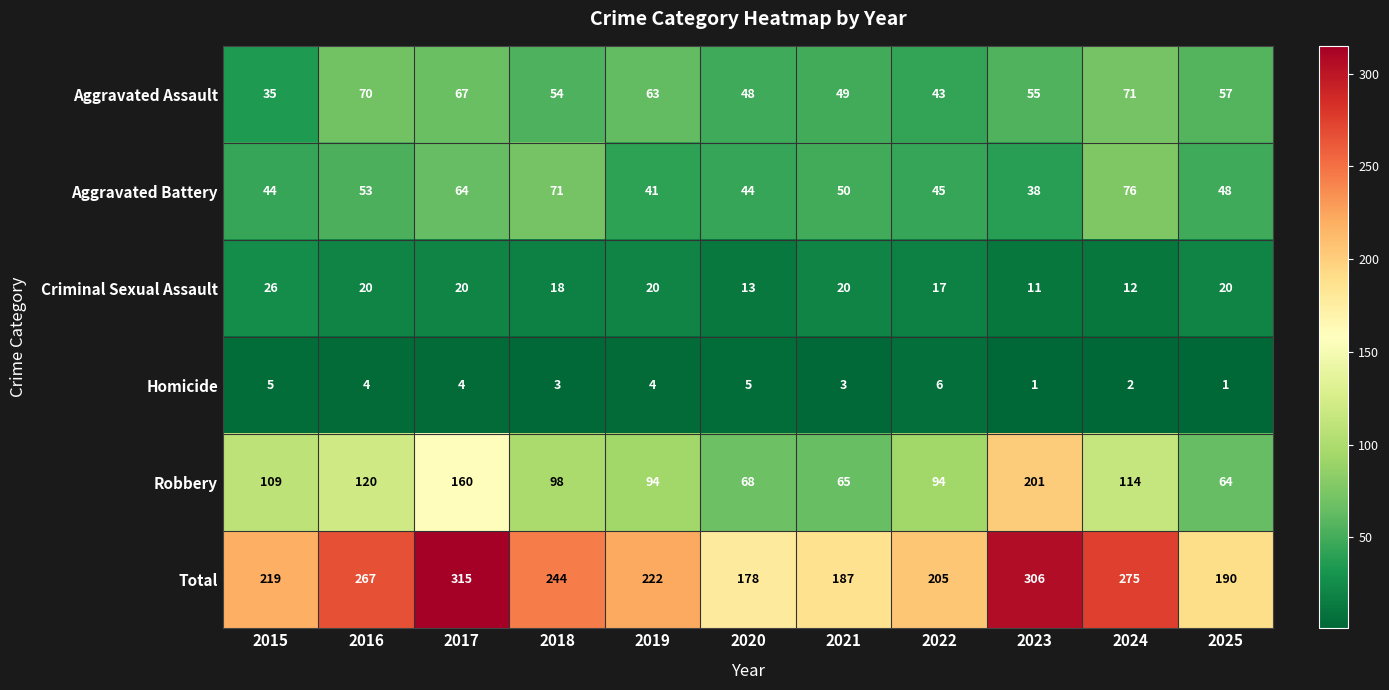

How many series are shown in this chart?

6